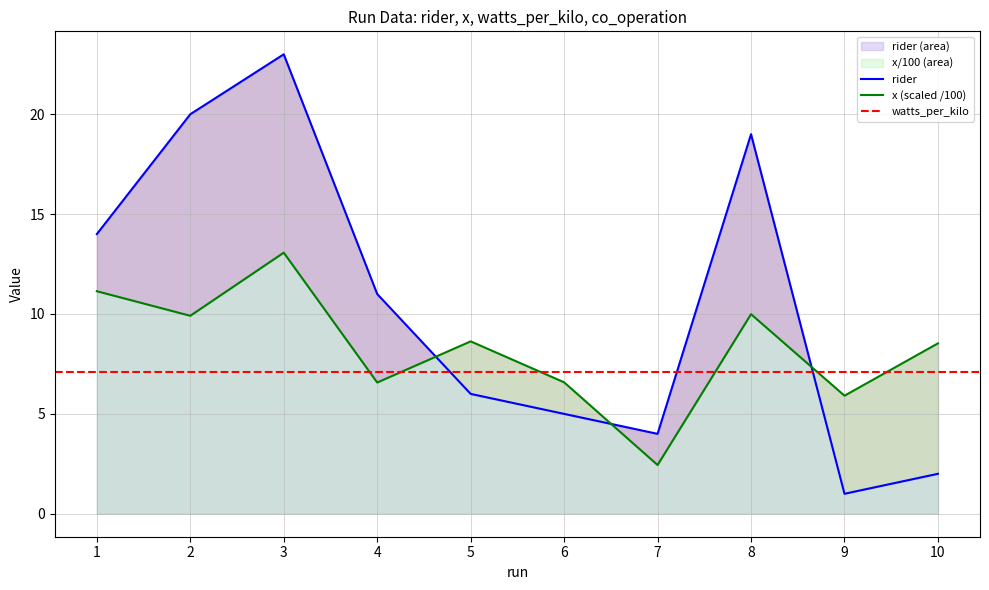

Which label corresponds to the largest value in the chart?

3